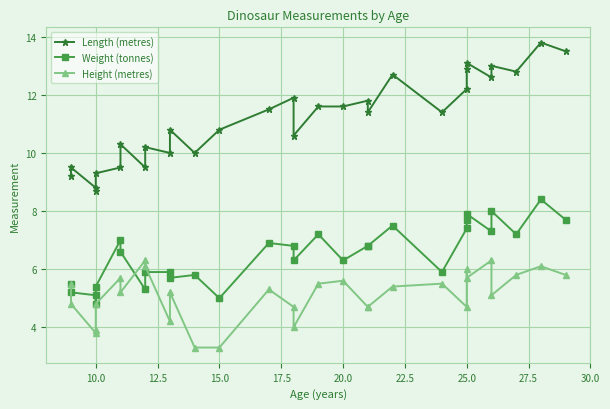

What is the value of the Length (metres) point at the 6th from the left?

9.5